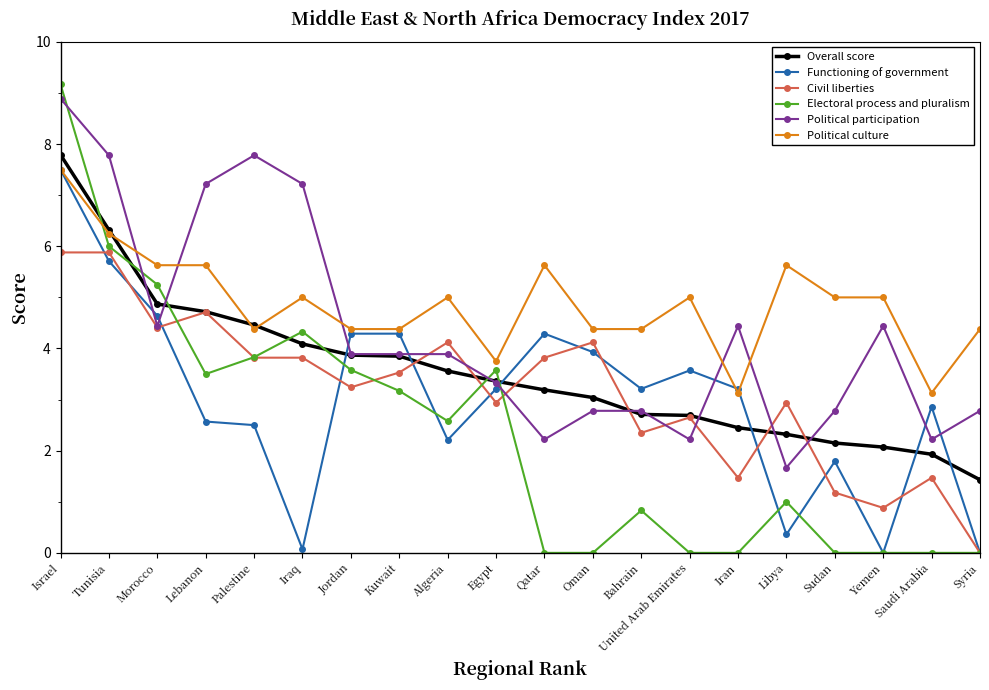

At which label does Political participation reach its minimum?

Libya